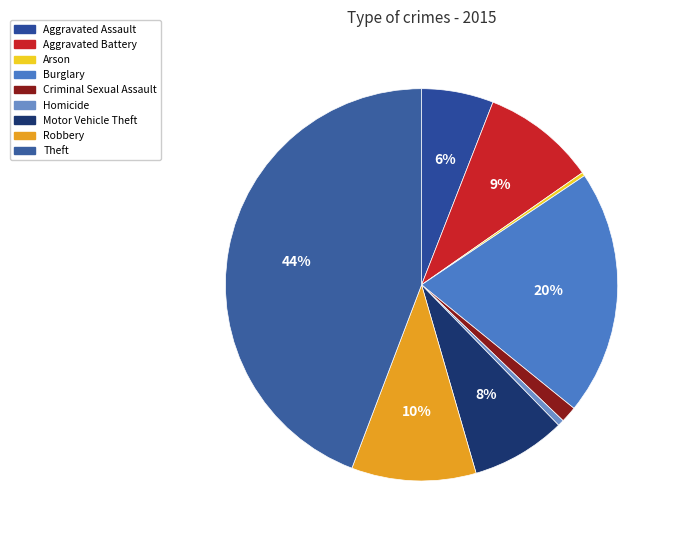

Count the number of slices in the pie.

9